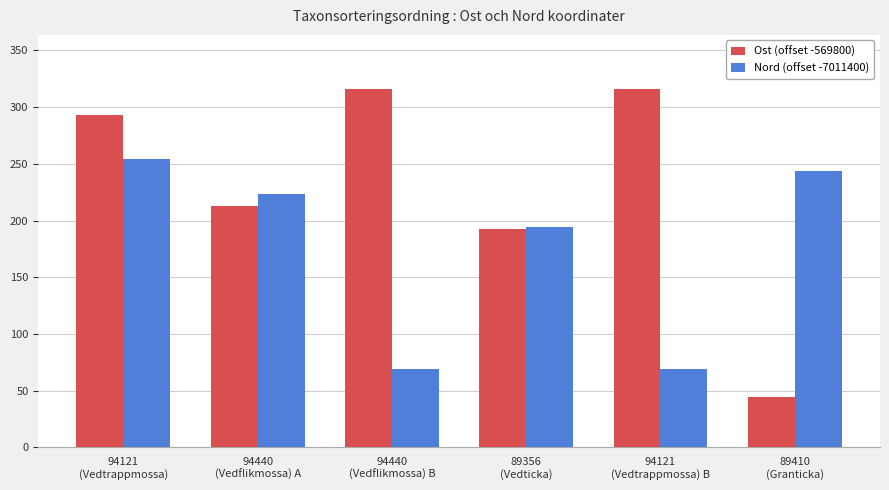

What is the sum of all Ost (offset -569800) values?

1374.5